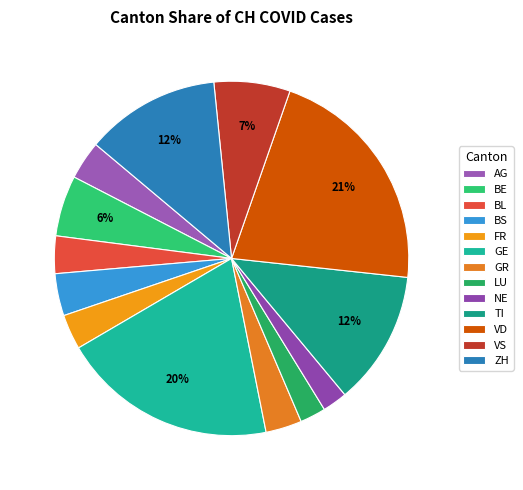

How many segments does this pie chart have?

13